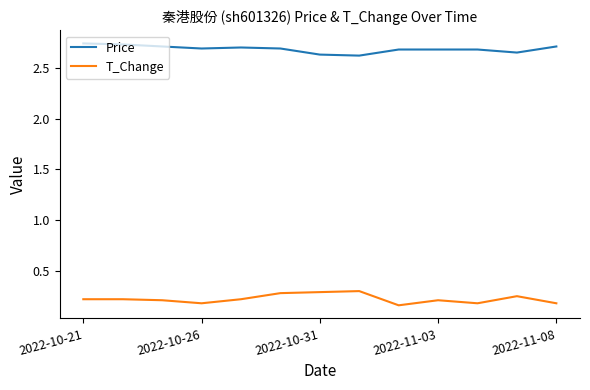

Which series has the largest total across all categories?

Price